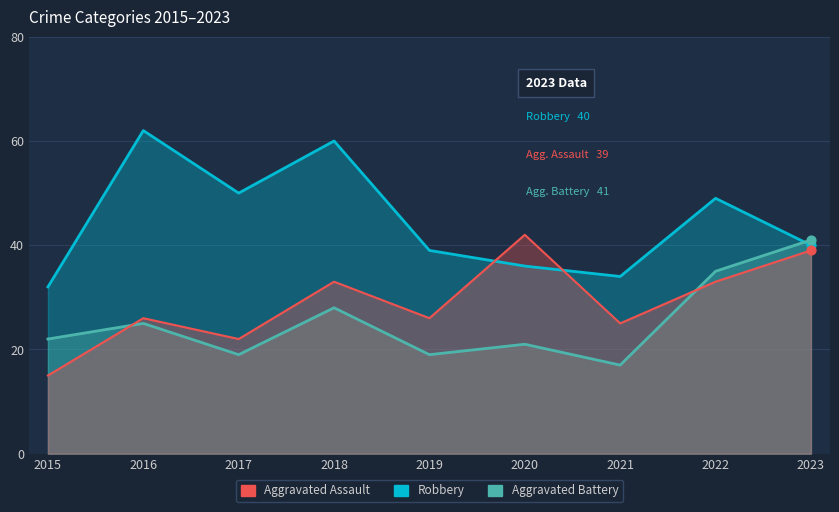

At which category is the sum across all series the highest?

2018